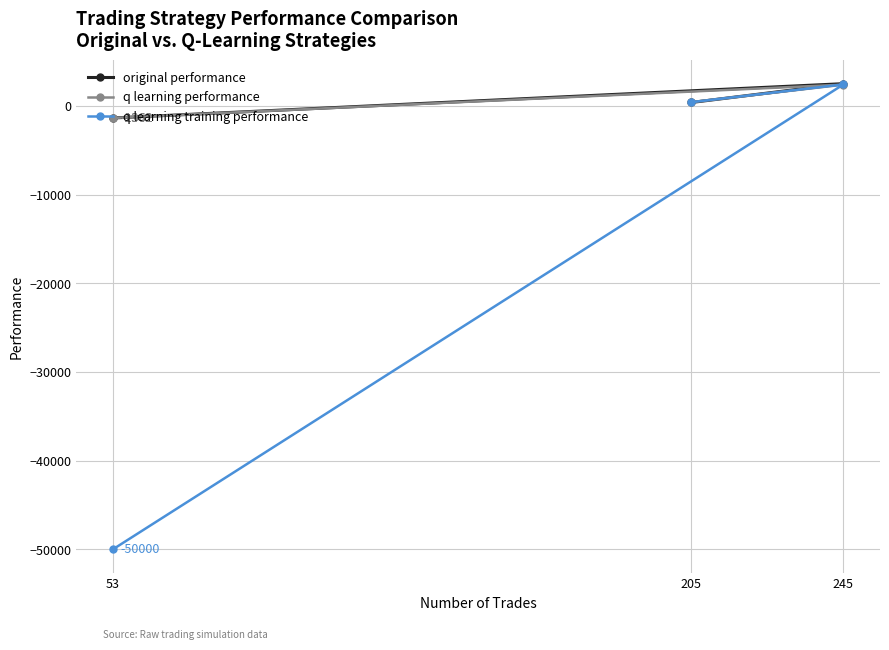

True or false: q learning training performance has a value of 421.3 at 205.

True